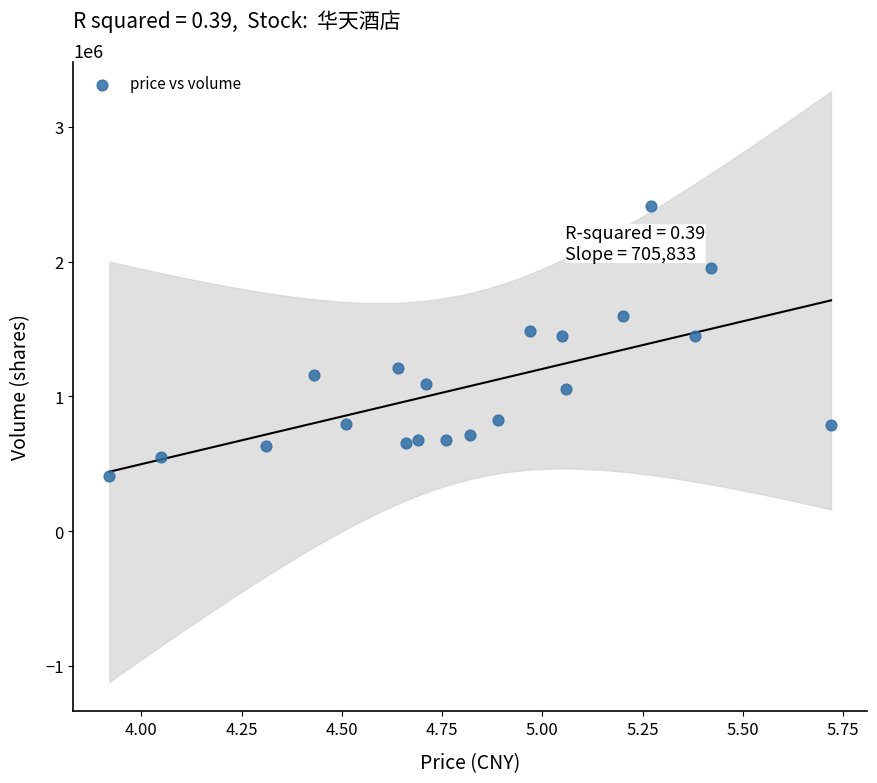

What is the range of Y values (max minus min)?

2004774